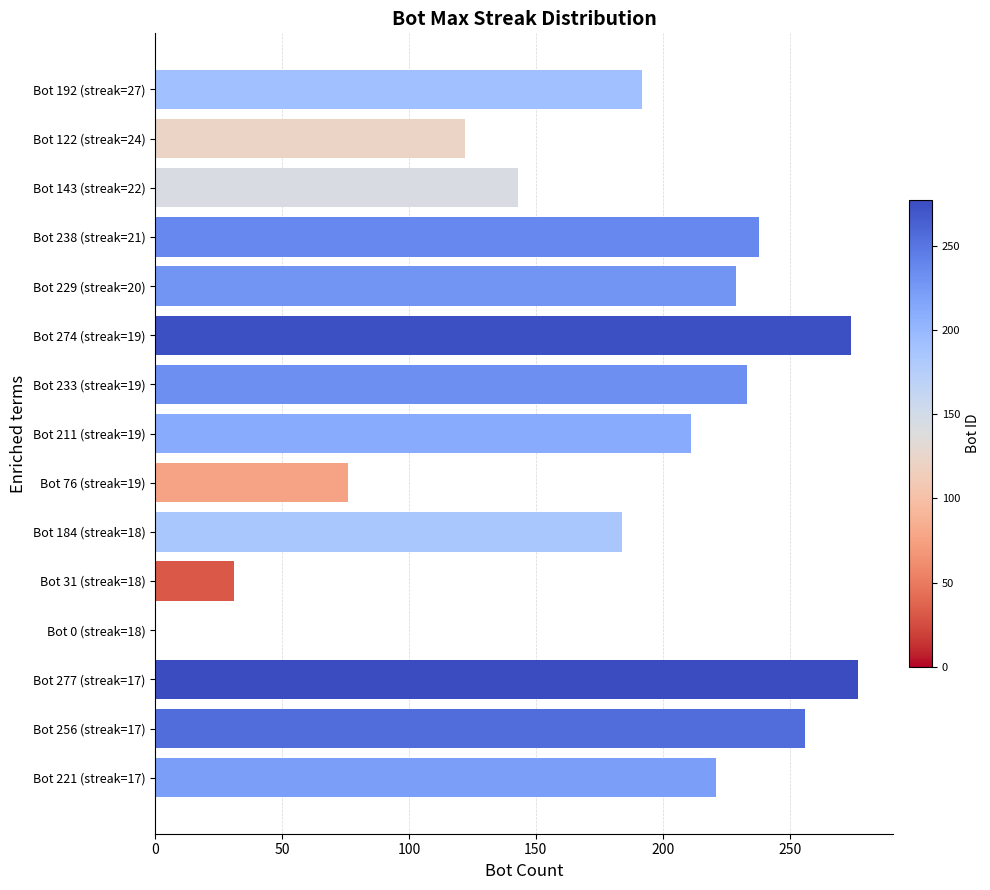

True or false: the data shows 152 at Bot 256 (streak=17).

False